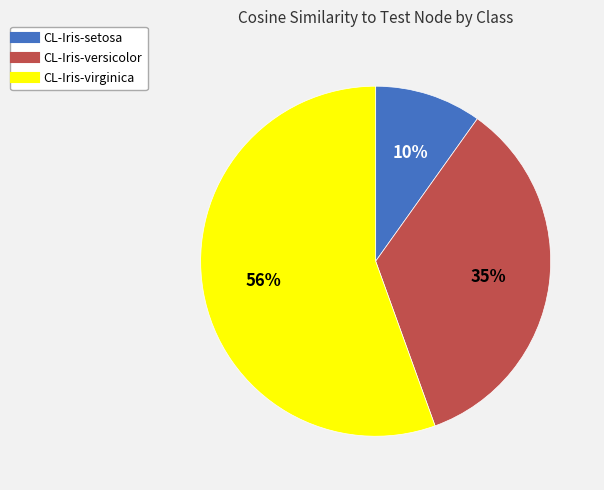

How many segments does this pie chart have?

3